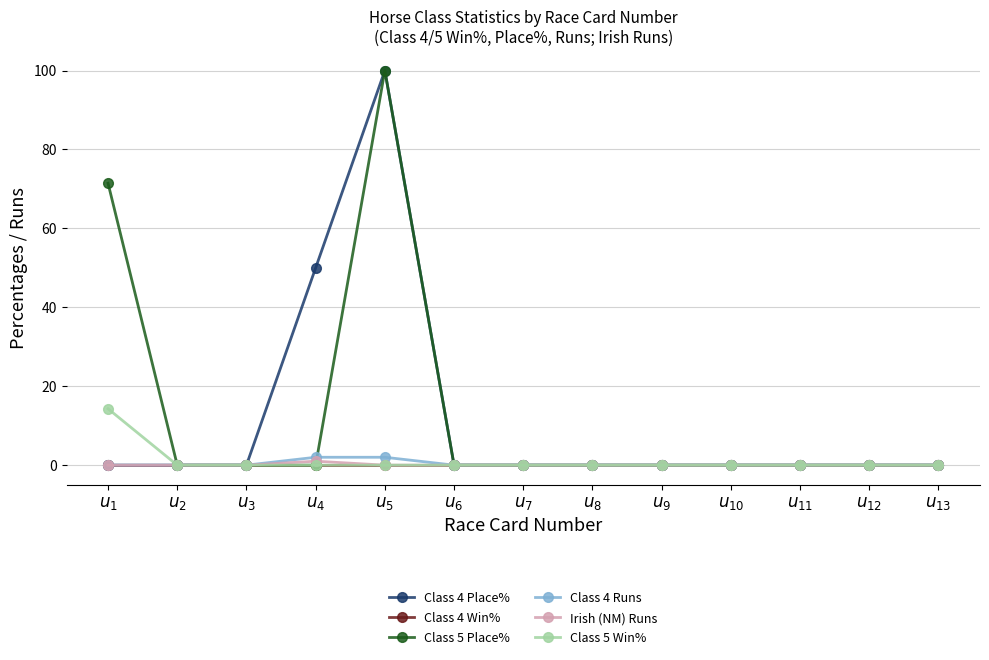

What is the maximum value shown in the chart?

100.0